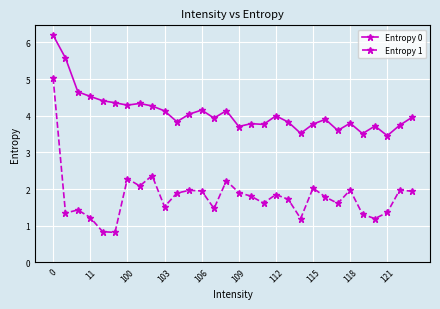

True or false: Entropy 0 and Entropy 1 cross at least once.

False